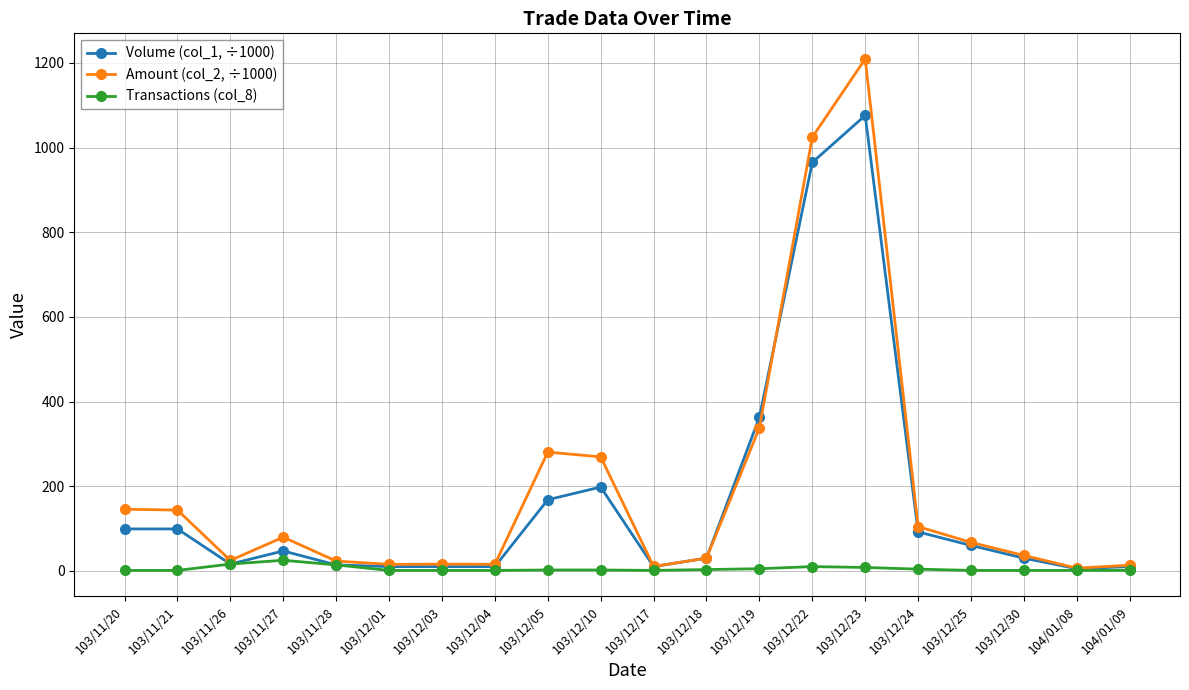

Which series has the largest range (max minus min)?

Amount (col_2, ÷1000)